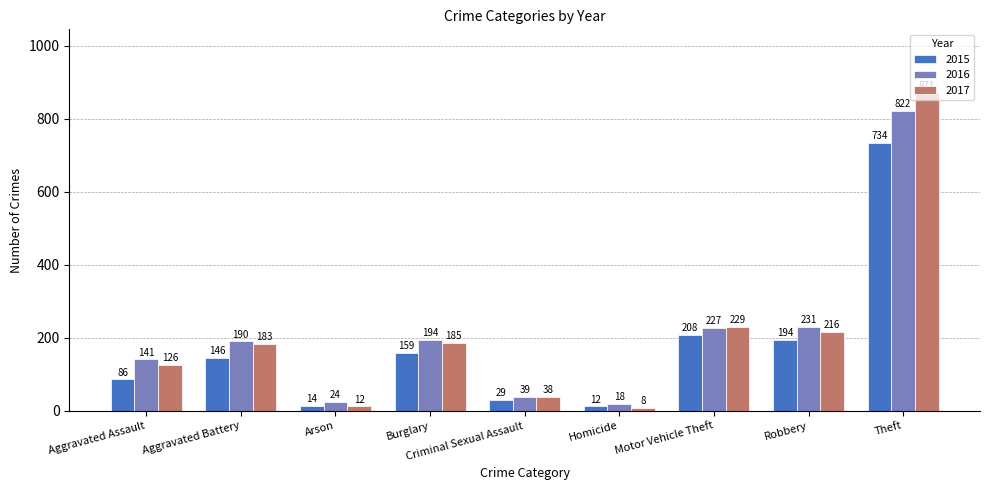

Reading left to right, list all the values displayed in this chart.

2015: 86	146	14	159	29	12	208	194	734
2016: 141	190	24	194	39	18	227	231	822
2017: 126	183	12	185	38	8	229	216	871